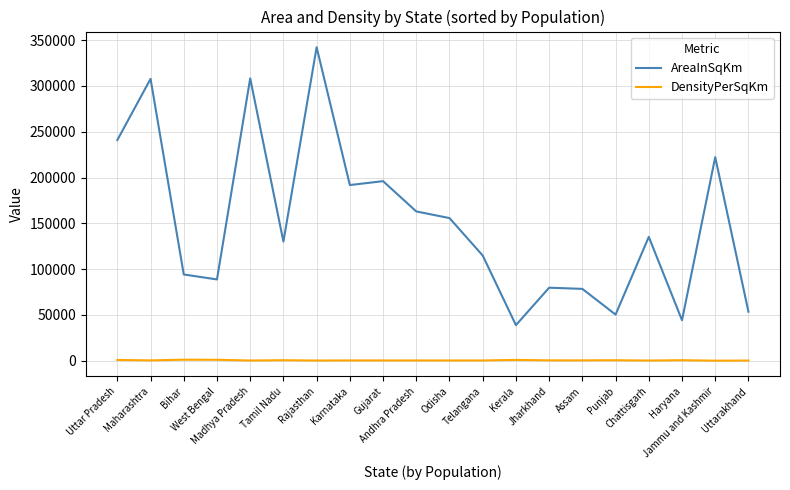

What is the difference between the maximum and minimum values in the AreaInSqKm series?

303376